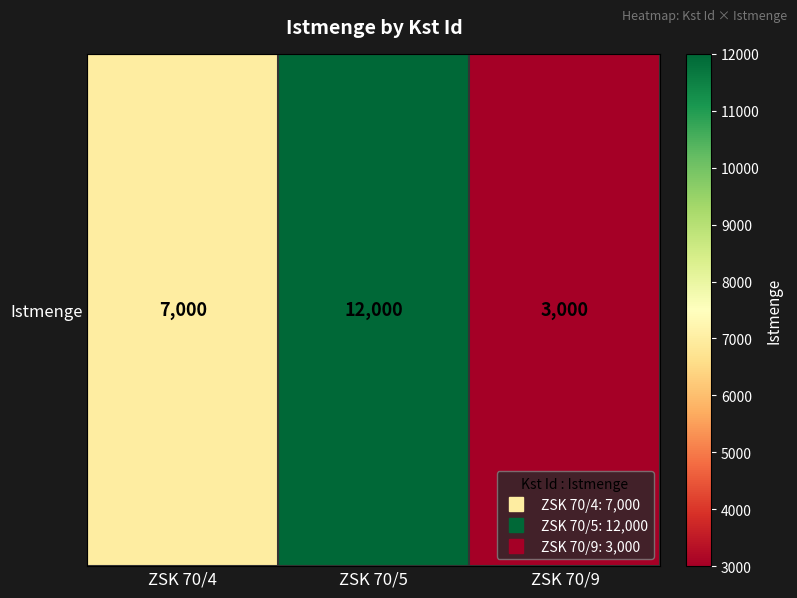

How many data points are above 7000?

1